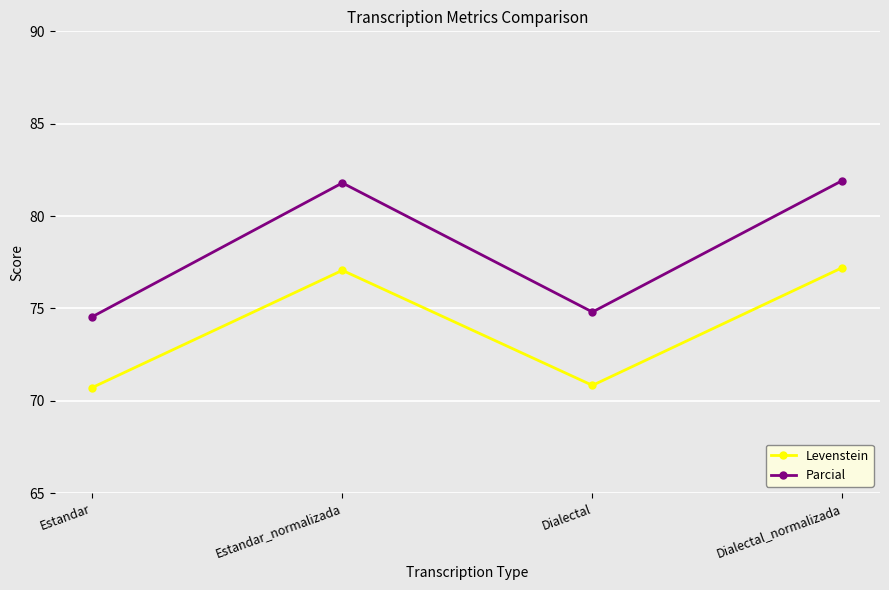

What are all the series names shown in the legend?

Levenstein, Parcial